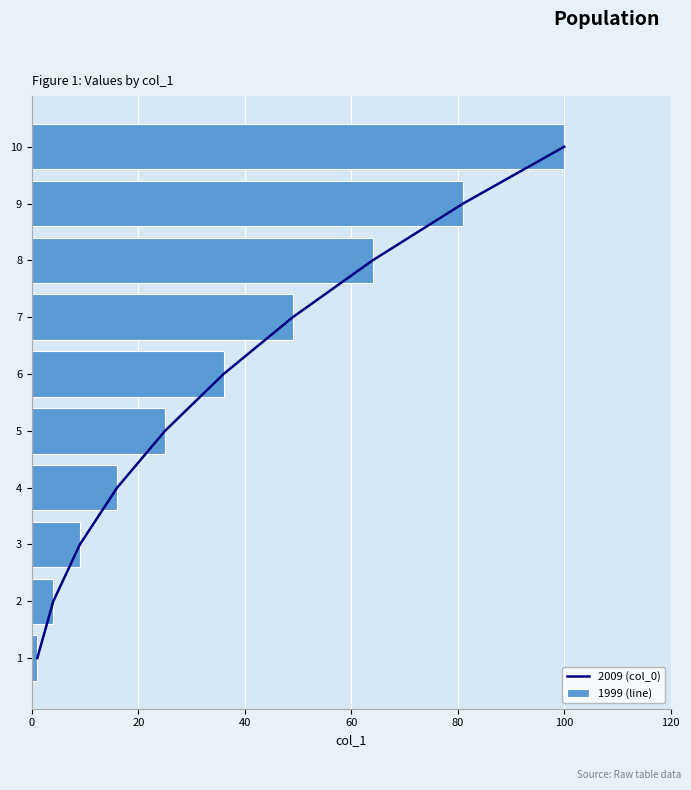

What is the value of the col_0 bar at the 8th from the left?

64